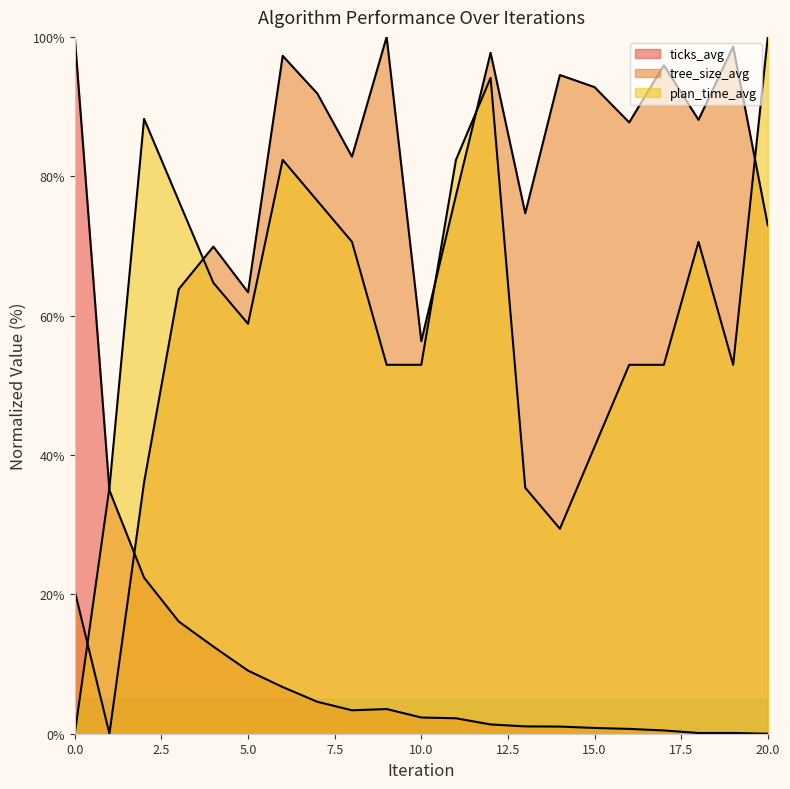

At how many categories does at least one series exceed 9?

21